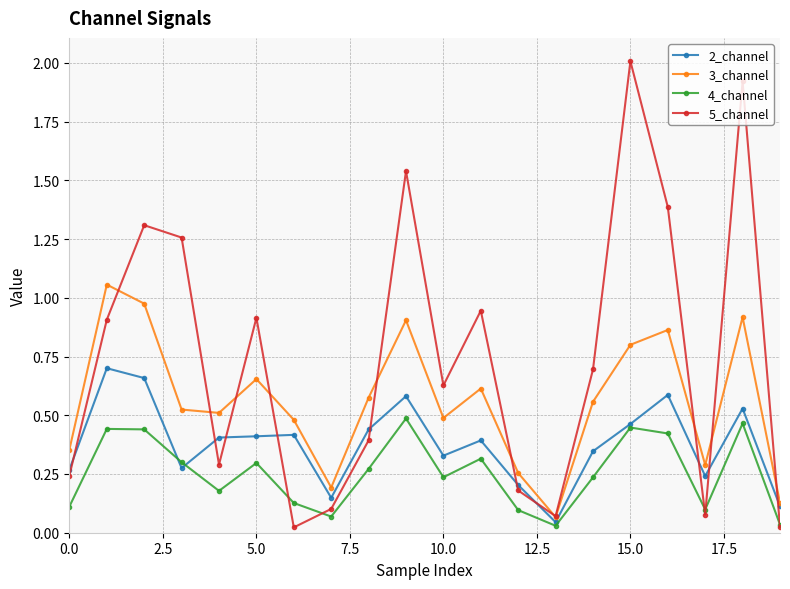

List the series in order of their peak value, lowest first.

4_channel, 2_channel, 3_channel, 5_channel